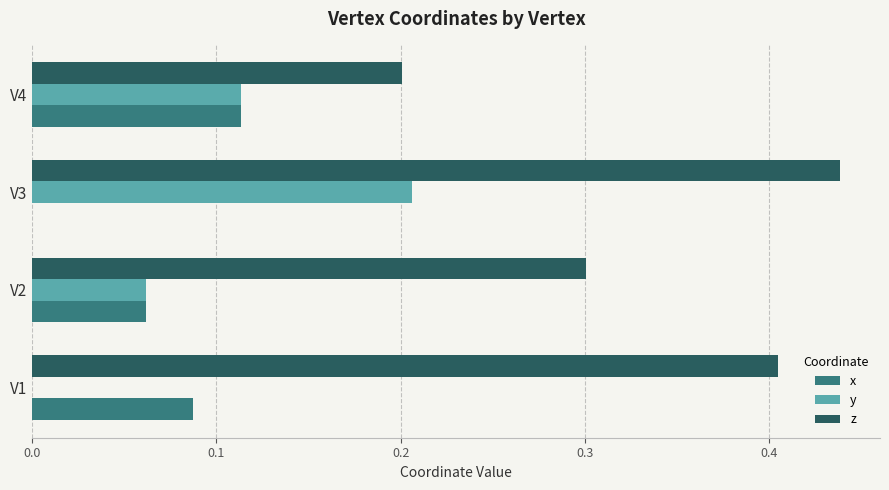

The value of z at V4 is 0.2. True or false?

True